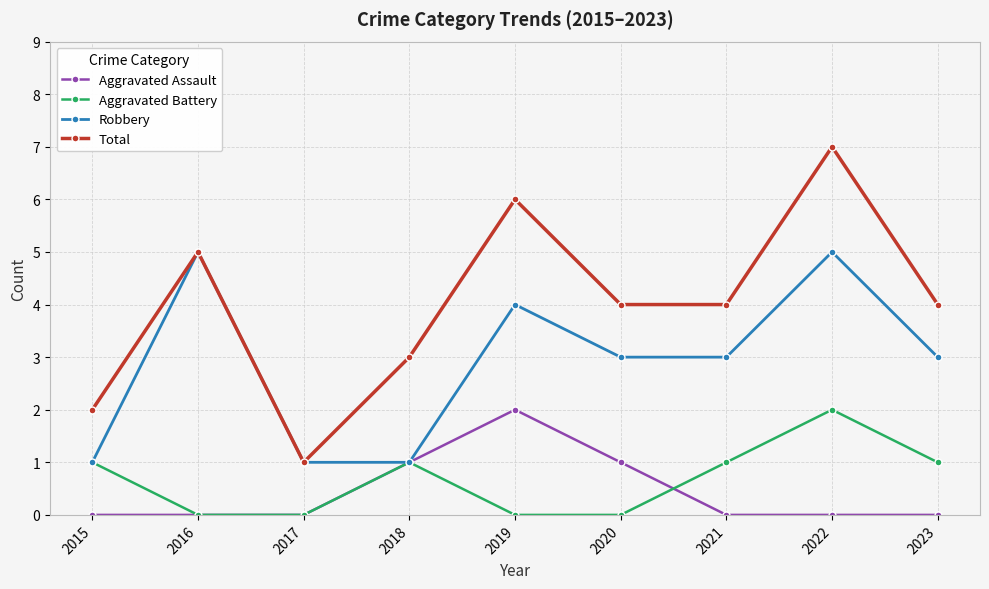

At which category does the chart reach its peak across all series?

2022